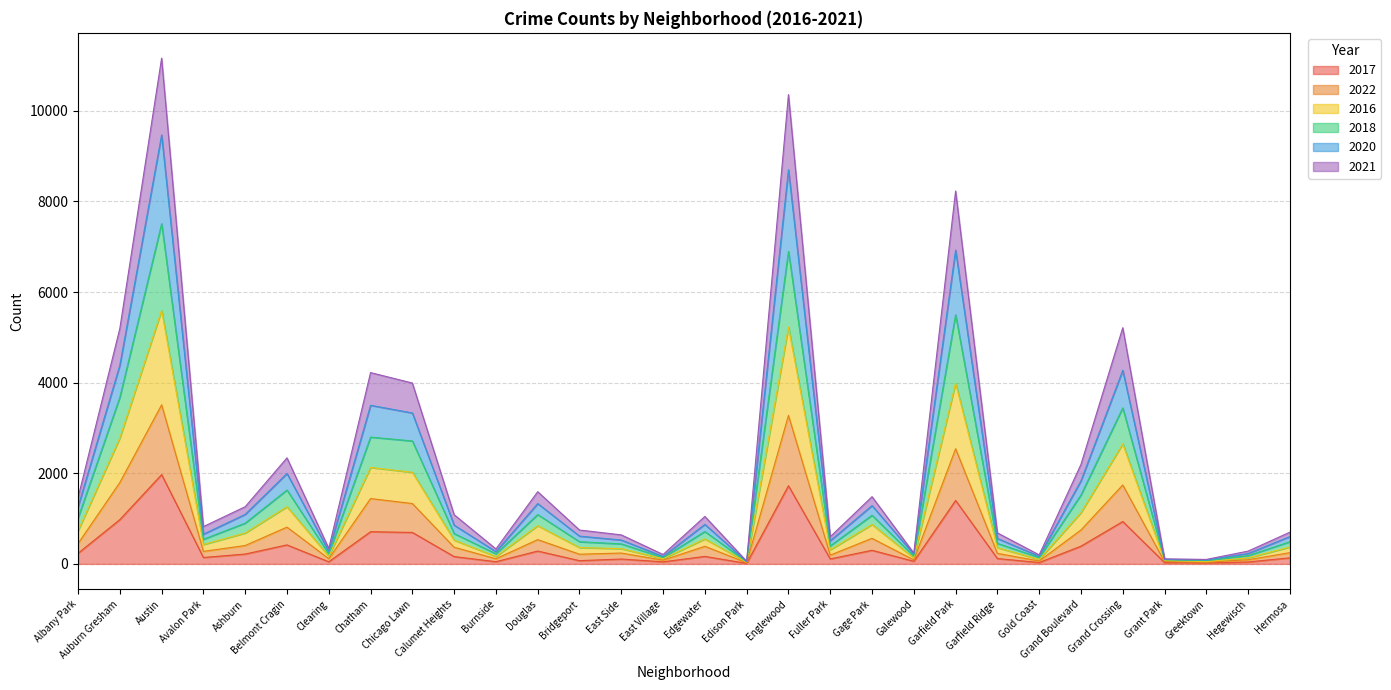

Which label corresponds to the largest value in the chart?

Austin